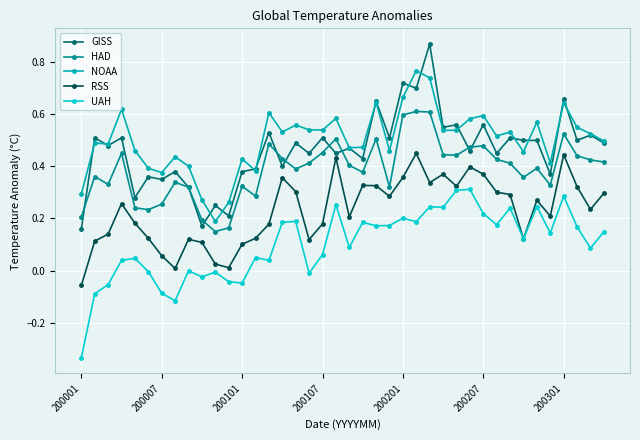

True or false: GISS has more than 0 interior local peaks.

True